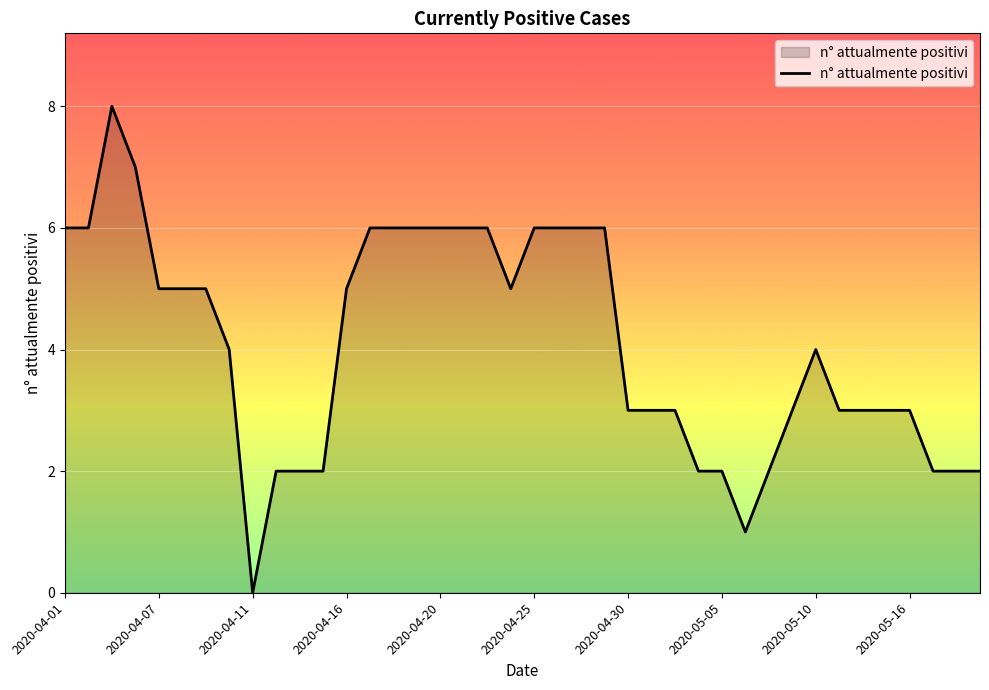

What is the greatest value displayed?

8